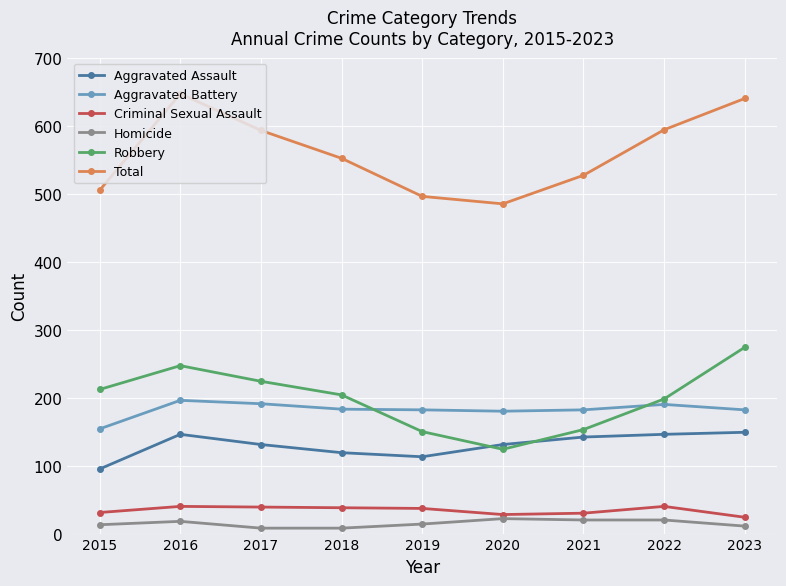

What are all the series names shown in the legend?

Aggravated Assault, Aggravated Battery, Criminal Sexual Assault, Homicide, Robbery, Total